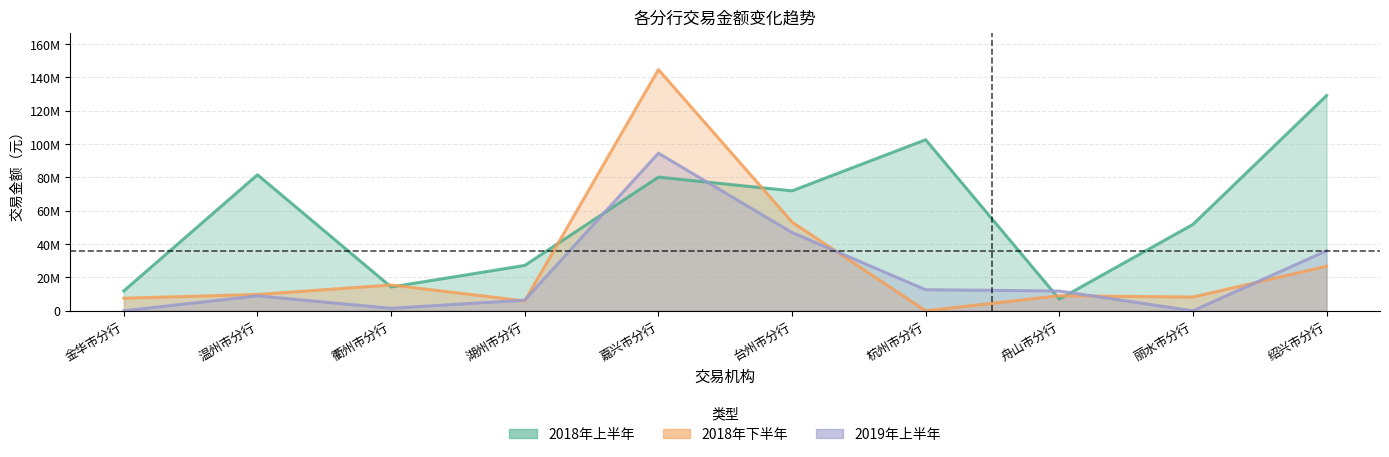

What position from the left is 绍兴市分行?

10